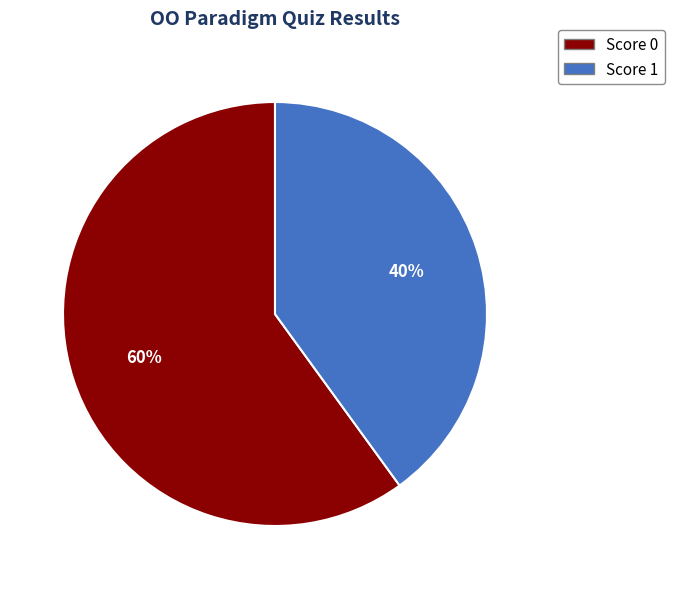

What is the ratio of the value at Score 1 to the value at Score 0?

0.7